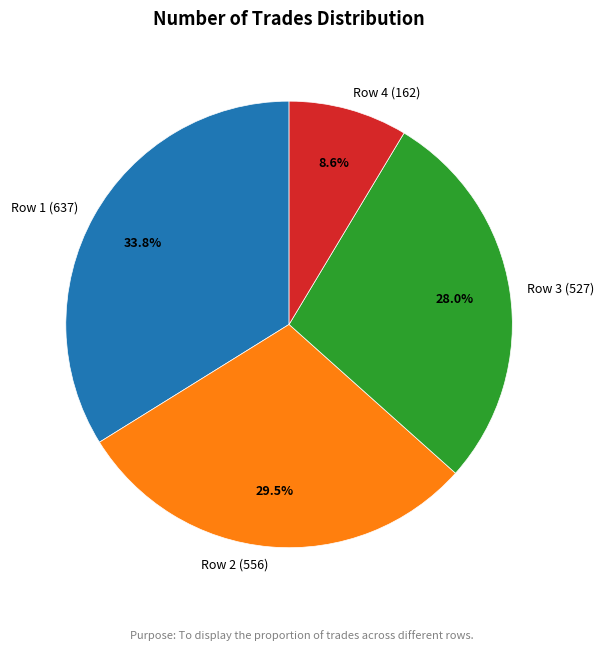

How many segments does this pie chart have?

4